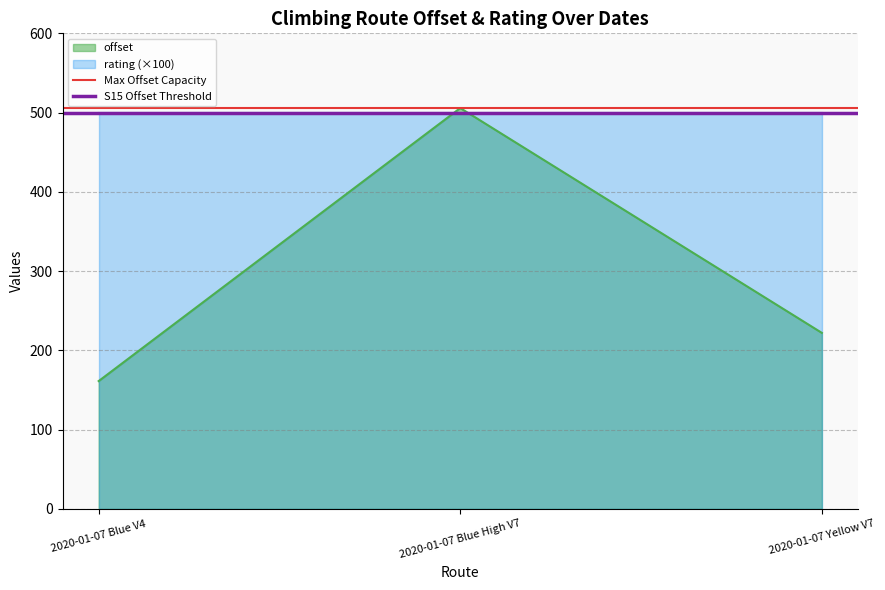

Which category has the highest value in the offset series?

2020-01-07 Blue High V7